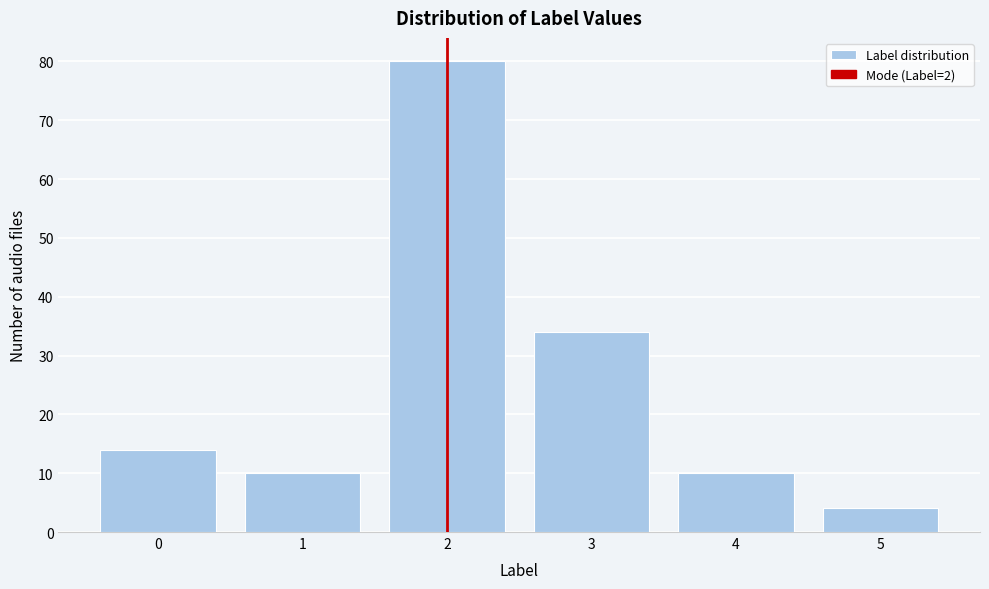

Reading left to right, extract all data points from this chart.

0=14	1=10	2=80	3=34	4=10	5=4